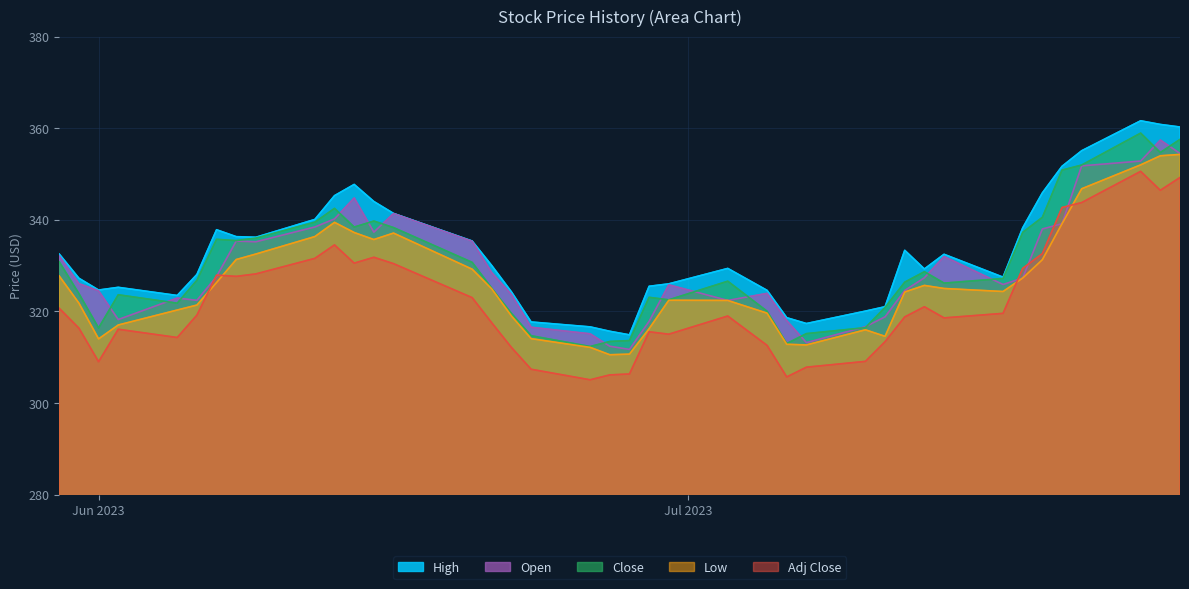

Which series has the largest total across all categories?

High